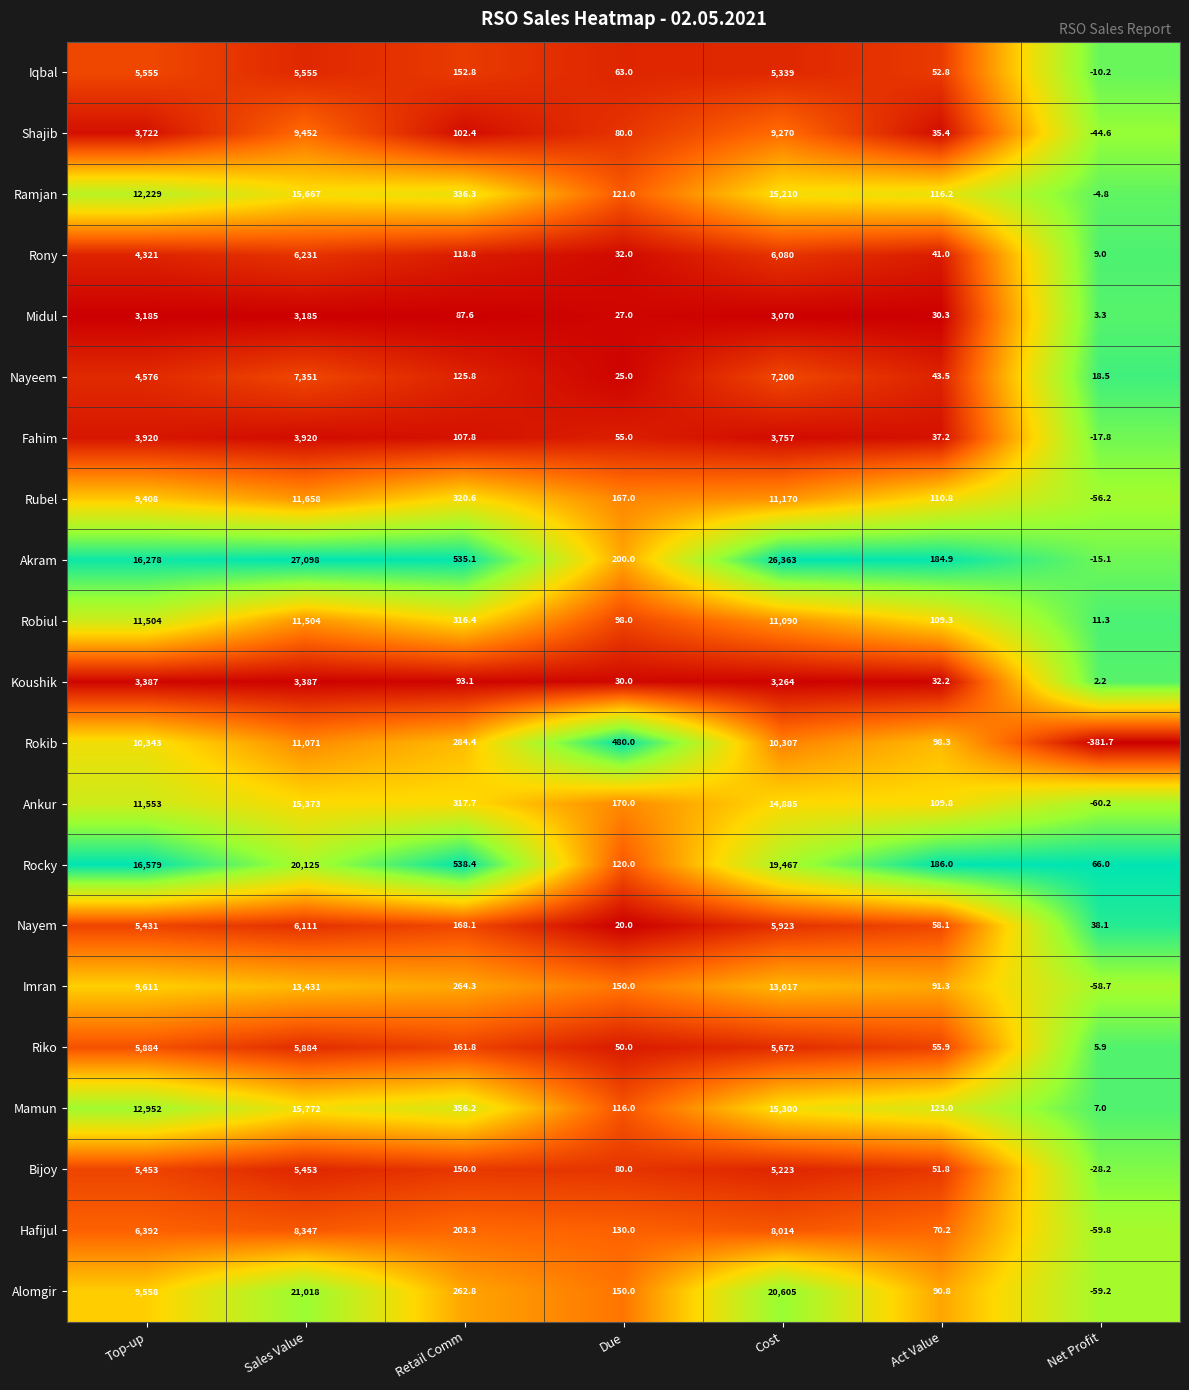

What is the minimum value for Ankur?

-60.2